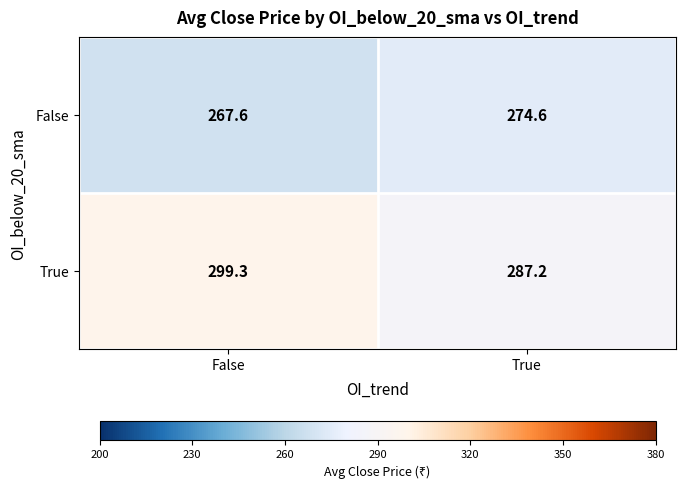

What is the greatest value displayed?

299.3